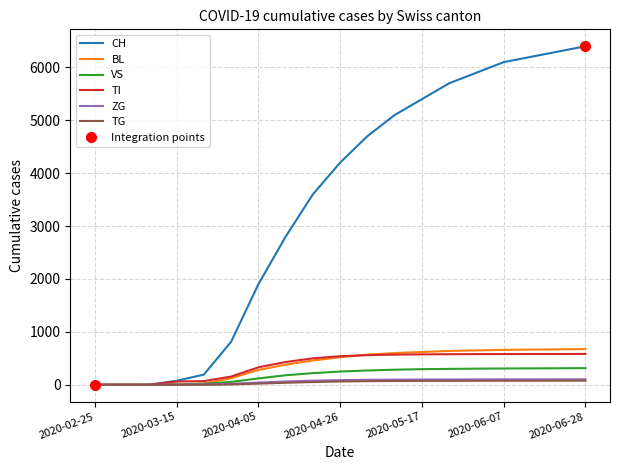

At which category does the chart reach its peak across all series?

2020-06-28